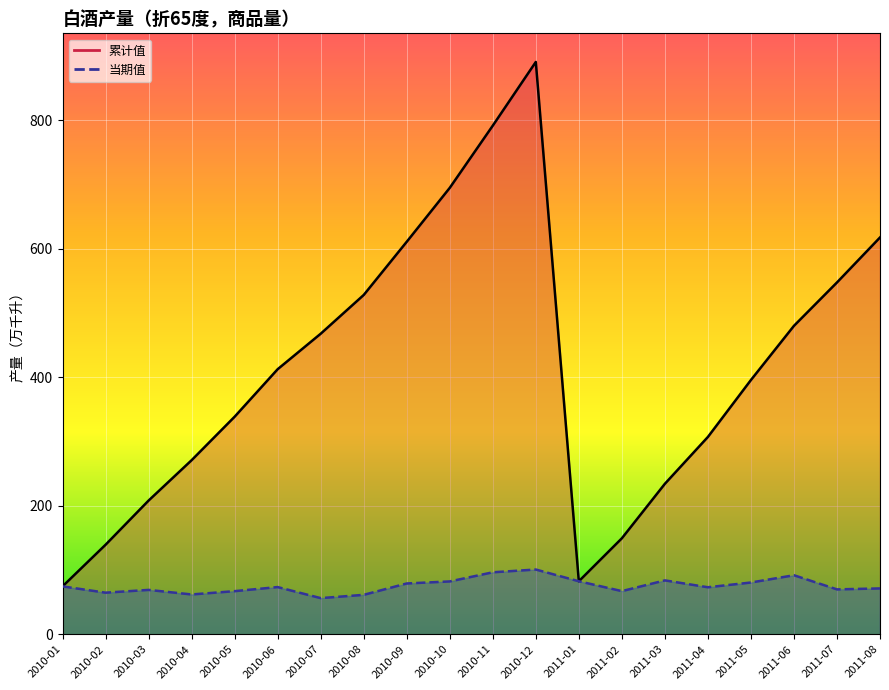

What is the total value across all series at 2011-06?

571.9